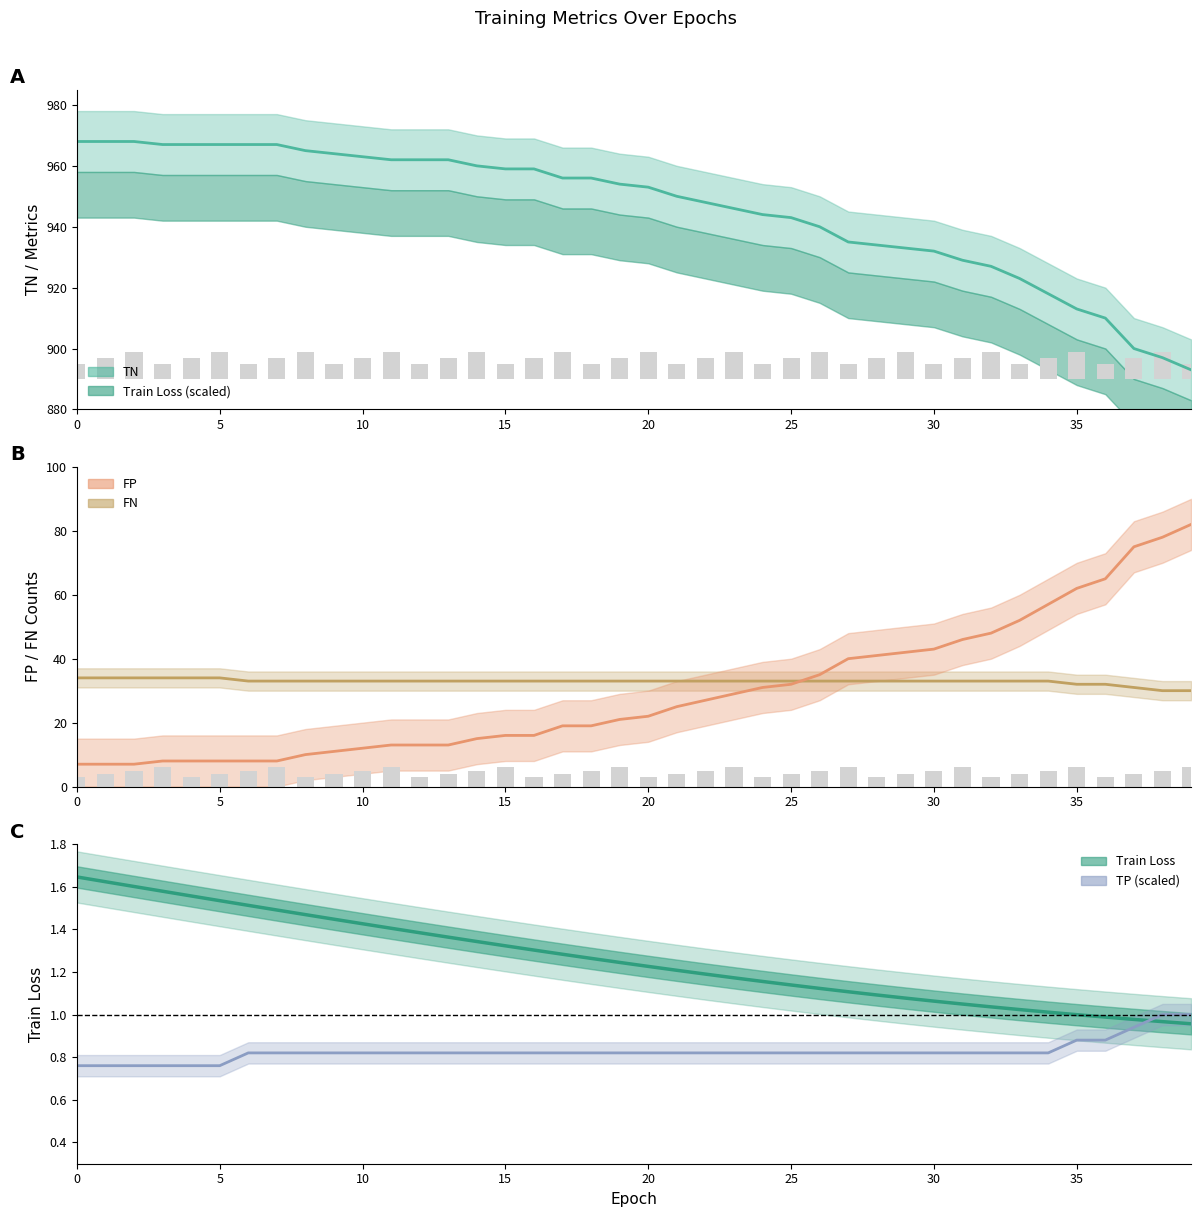

How many data points in FP are above 22?

19